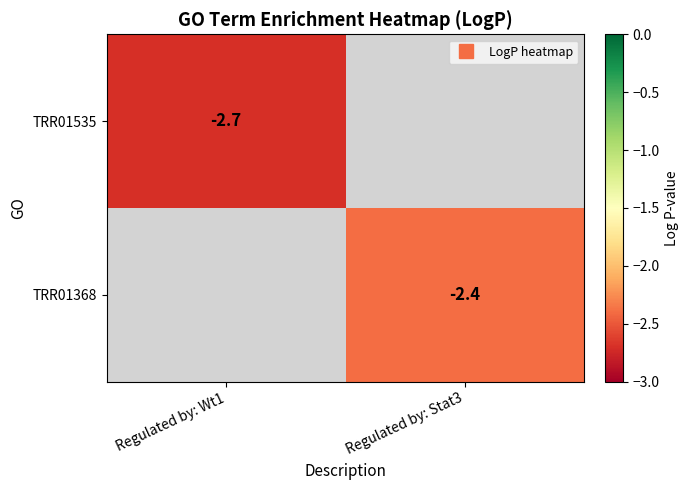

The value of TRR01535 at Regulated by: Wt1 is -2.7. True or false?

True